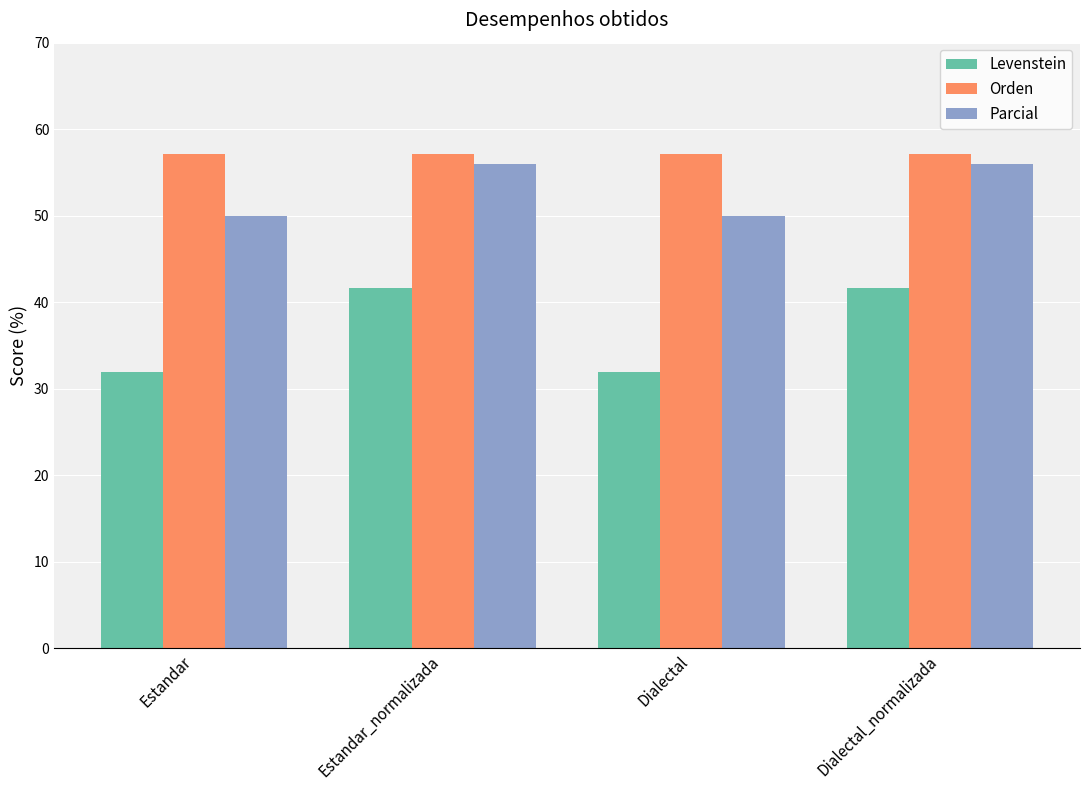

List the series in order of their peak value, highest first.

Orden, Parcial, Levenstein